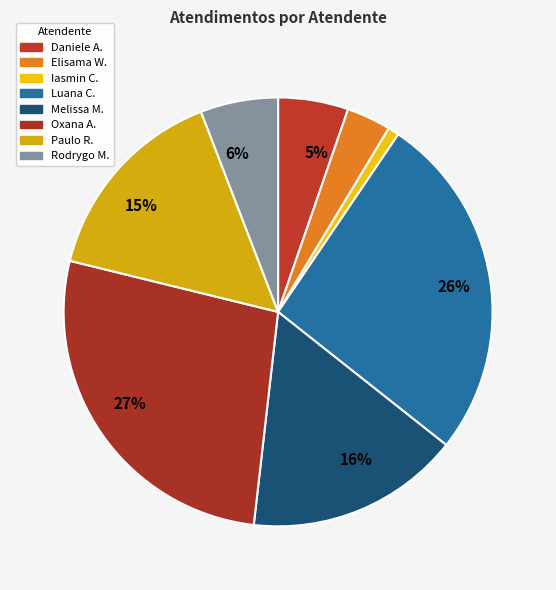

How many segments does this pie chart have?

8